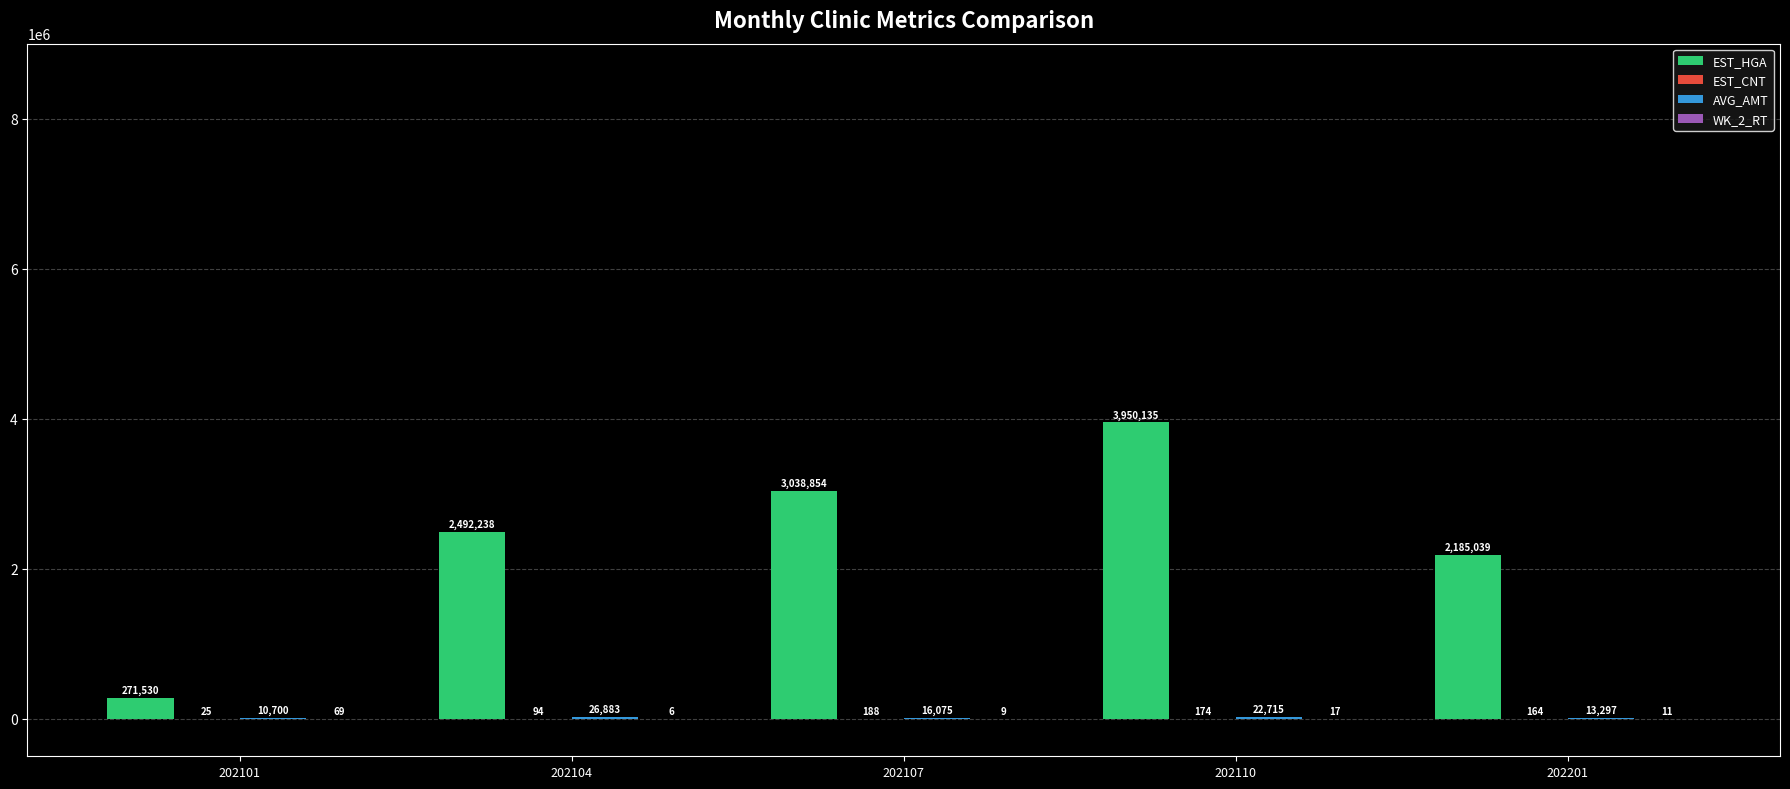

True or false: EST_HGA has a value of 3540656.0 at 202201.

False